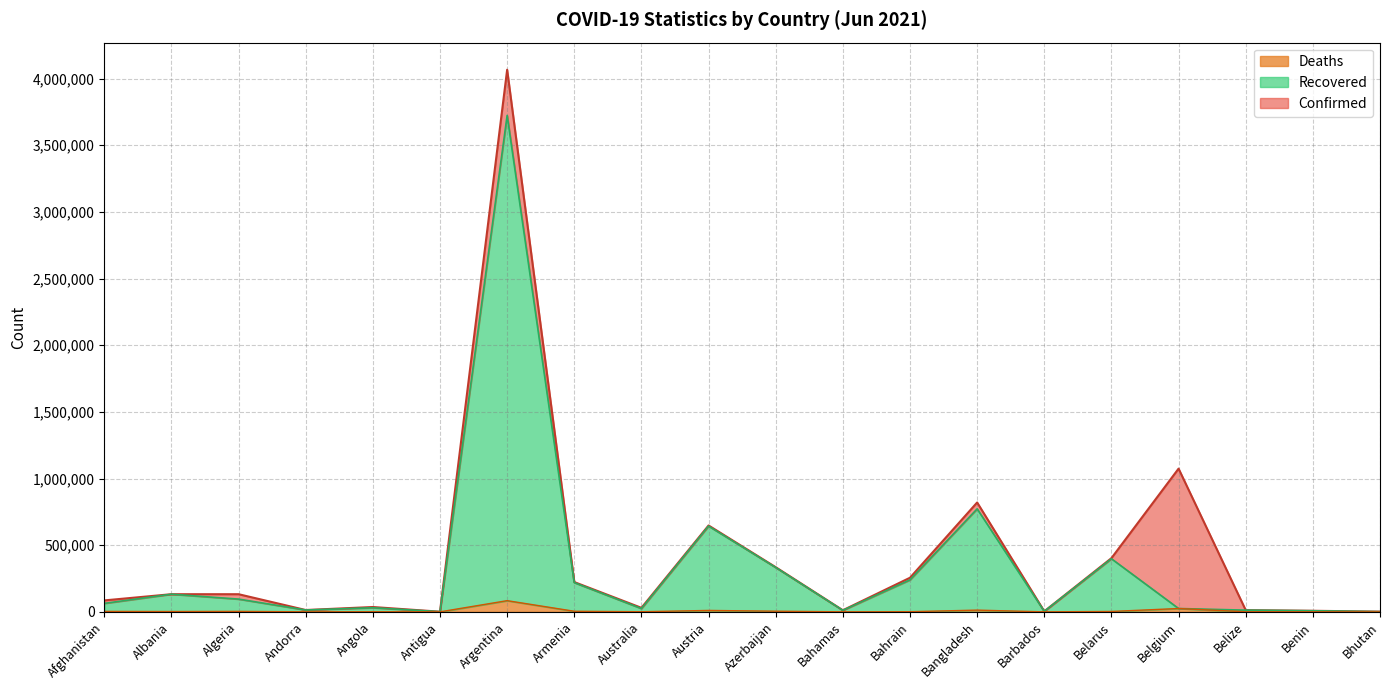

How many lines are shown in the chart?

3